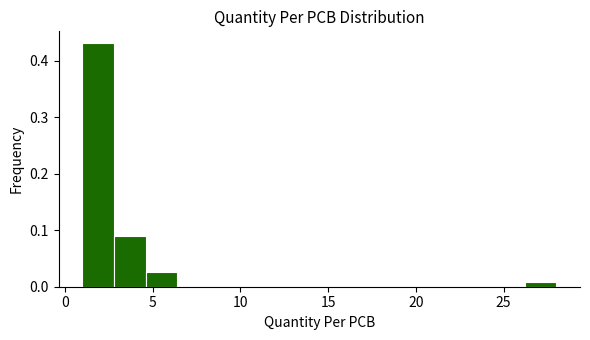

Read against the x-axis, roughly where is the centre of the tallest bar?

2.0